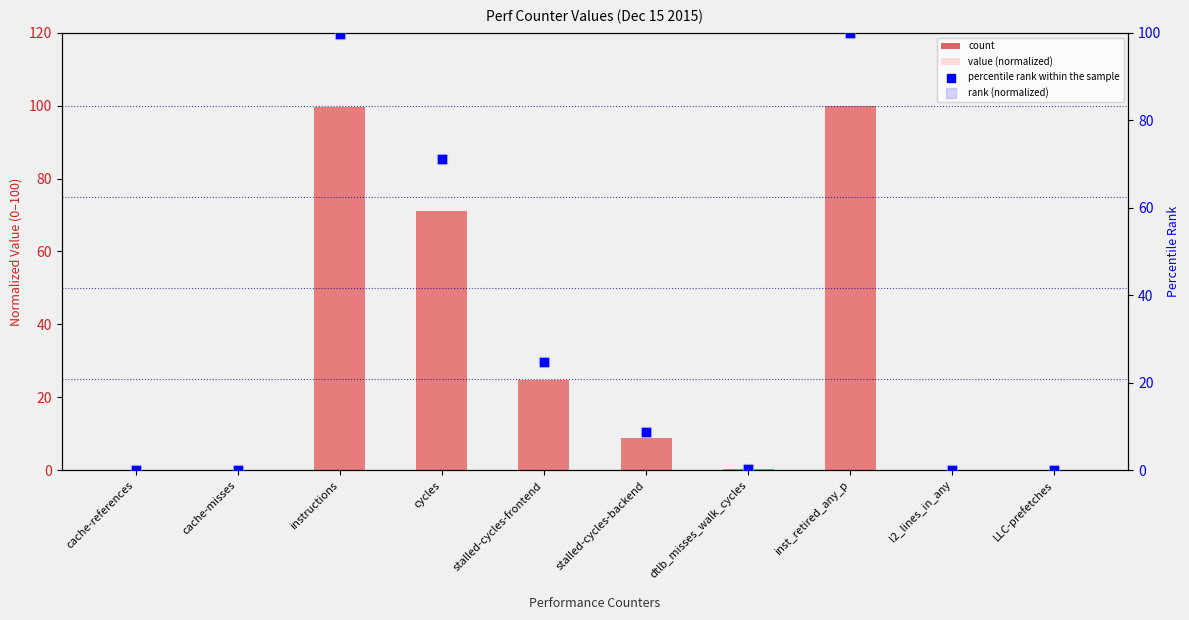

At how many categories does at least one series exceed 7?

5